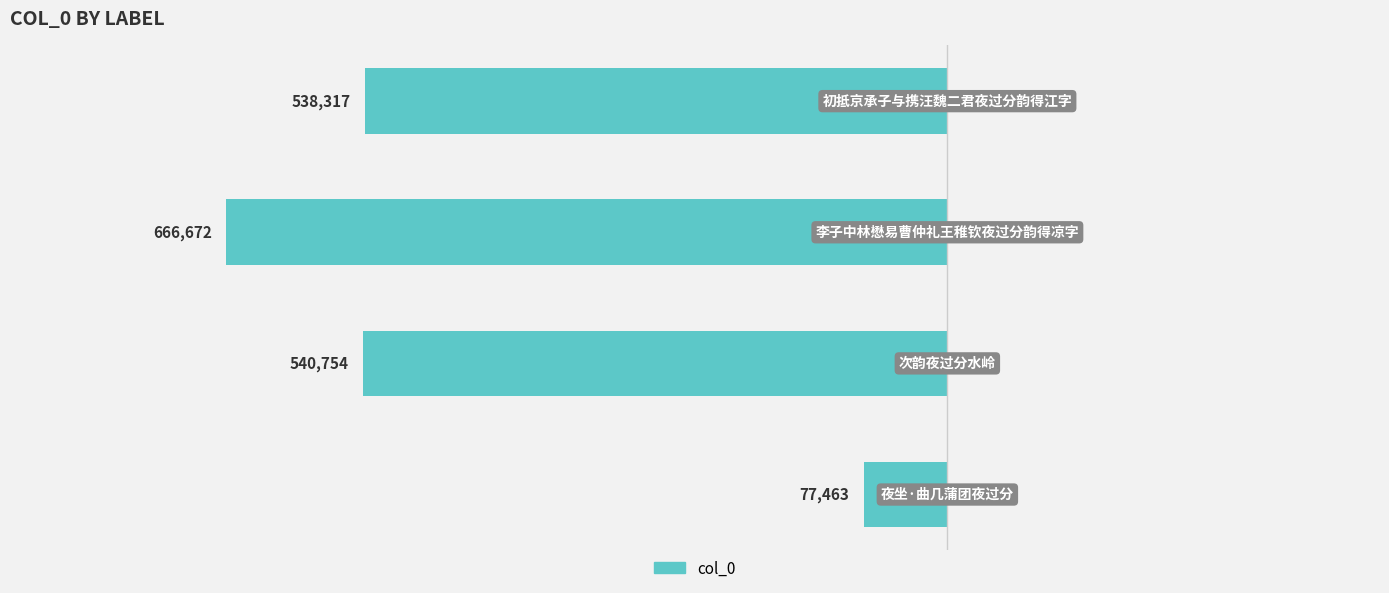

How many bars are there in total?

4